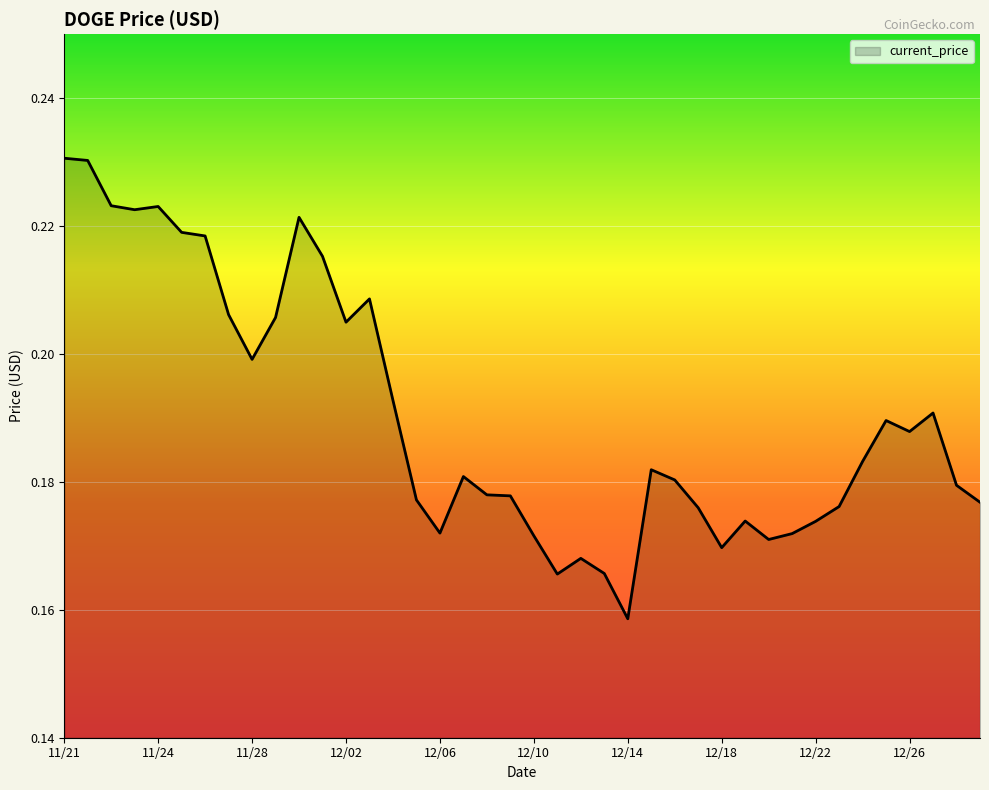

What is the label of the 11th point from the right?

12/19